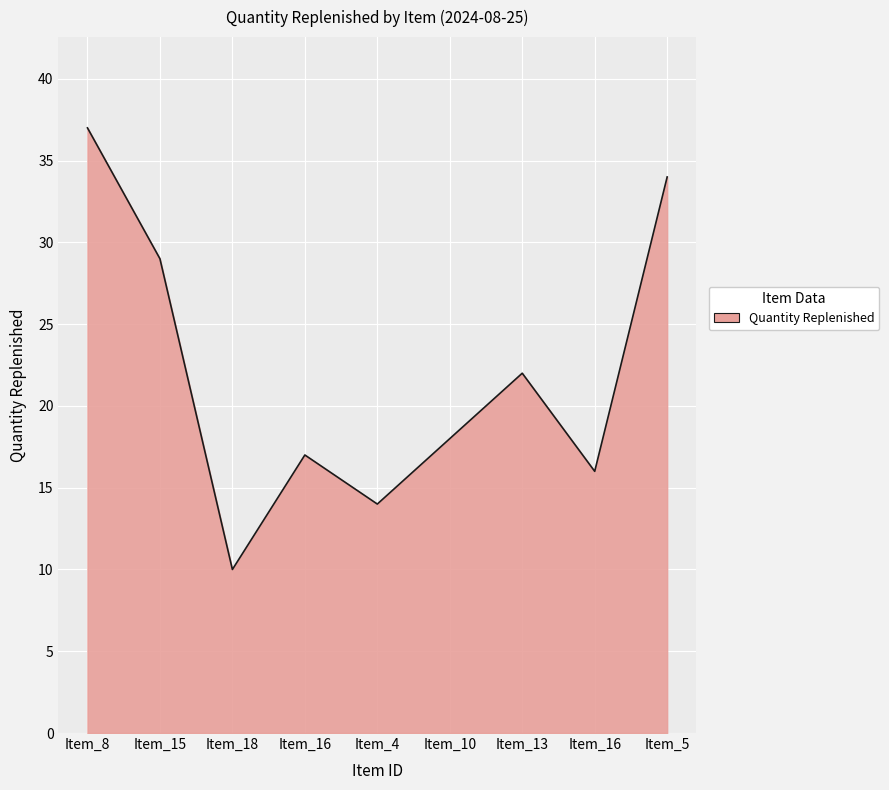

What is the minimum value shown in the chart?

10